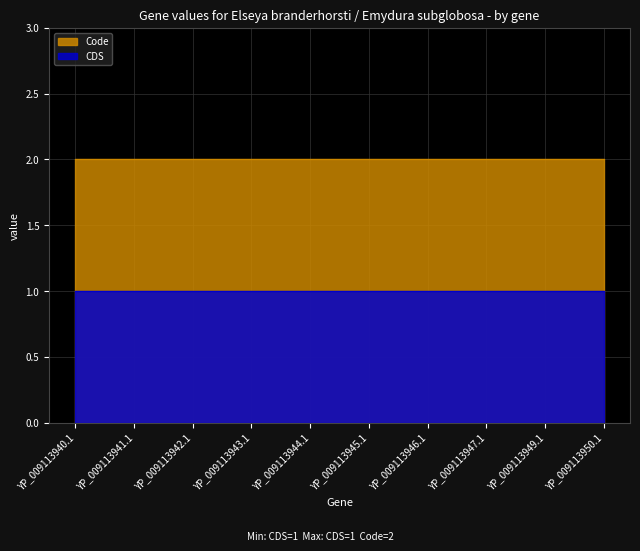

What are all the series names shown in the legend?

CDS, Code